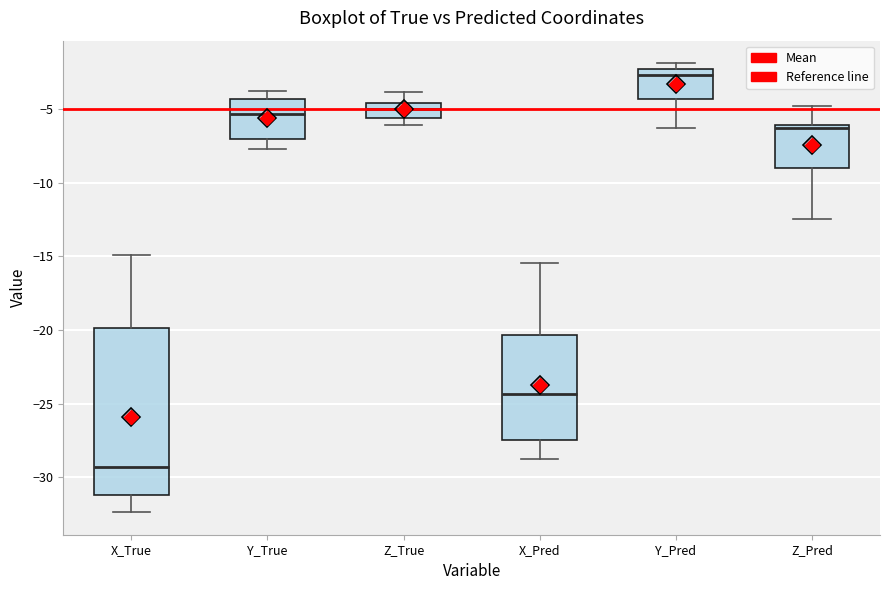

Reading left to right, transcribe this box plot: for each box, give where its median line is, the range the box spans, and where its two whiskers end, as read against the y-axis. The values are not printed on the chart, so give them approximately, as read against the axis.

X_True: median -29.5, box -31.0 to -20.0, whiskers -32.5 to -15.0
Y_True: median -5.5, box -7.0 to -4.5, whiskers -7.5 to -3.5
Z_True: median -5.0, box -5.5 to -4.5, whiskers -6.0 to -4.0
X_Pred: median -24.5, box -27.5 to -20.5, whiskers -29.0 to -15.5
Y_Pred: median -2.5 (just below the box's upper edge), box -4.5 to -2.5, whiskers -6.5 to -2.0
Z_Pred: median -6.5, box -9.0 to -6.0, whiskers -12.5 to -5.0